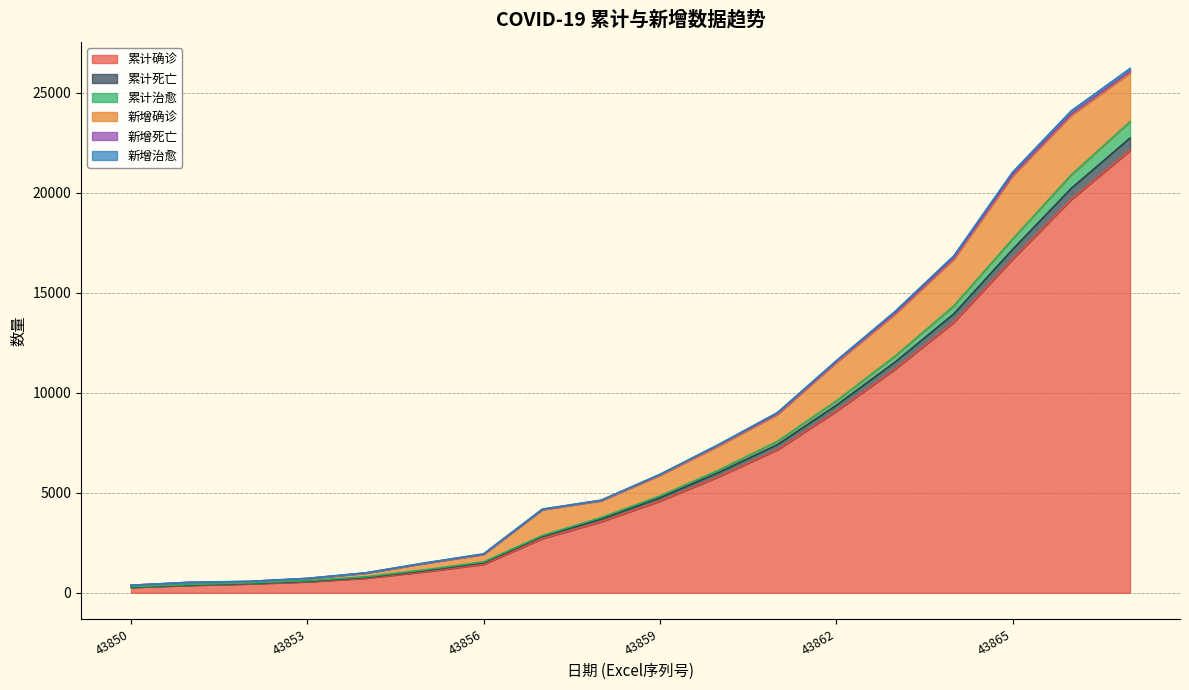

How many categories are shown in the chart?

18